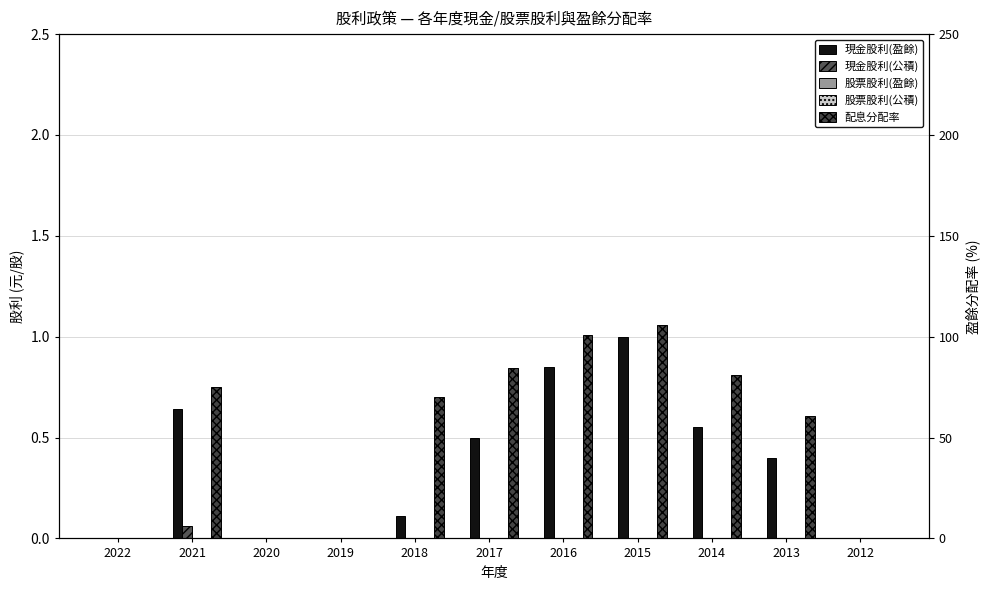

List the series in order of their peak value, lowest first.

股票股利(盈餘), 股票股利(公積), 現金股利(公積), 現金股利(盈餘), 配息分配率